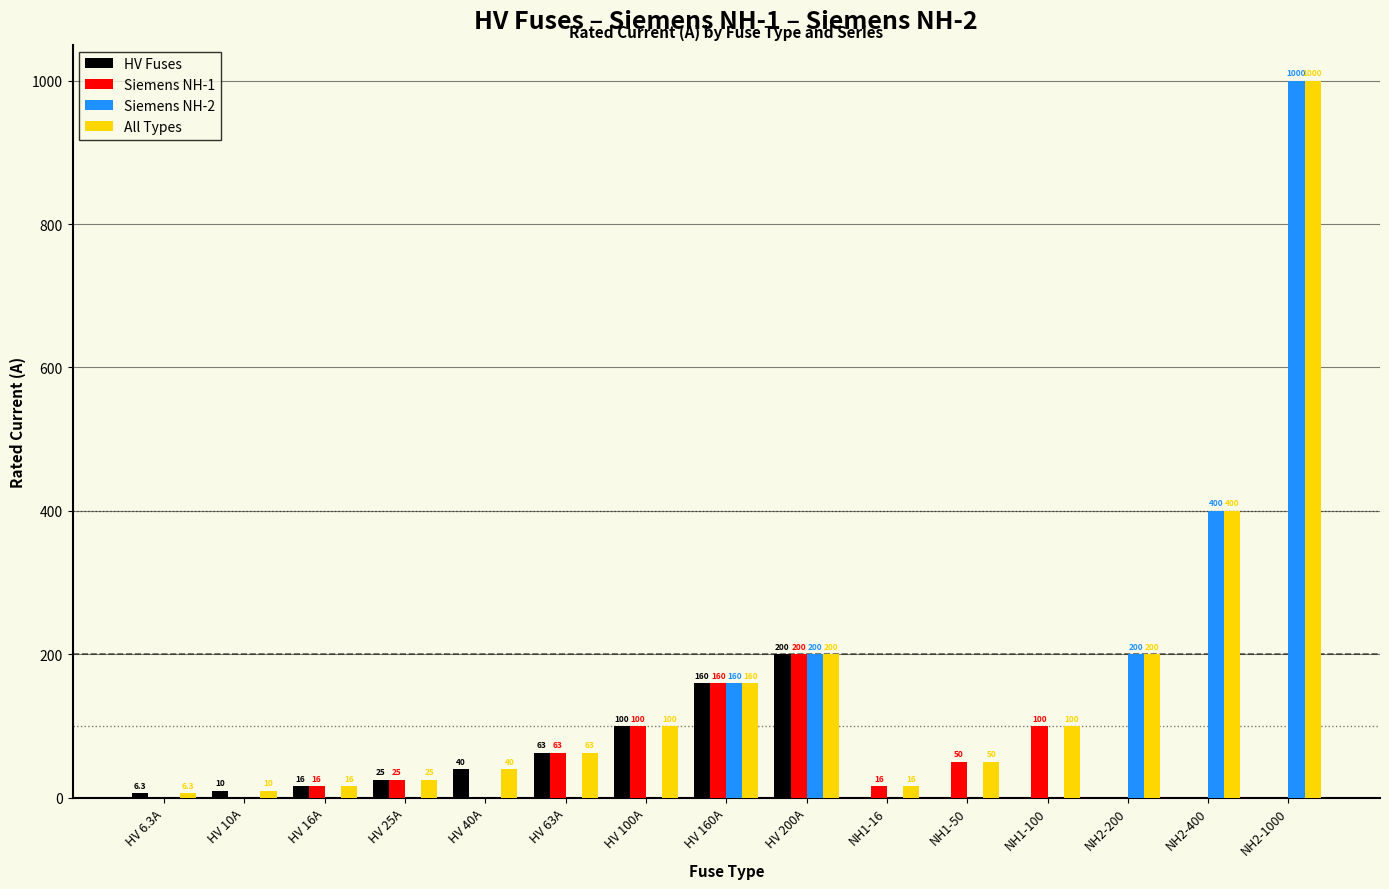

Is it true that Siemens NH-1 equals 42.4 at HV 160A?

False